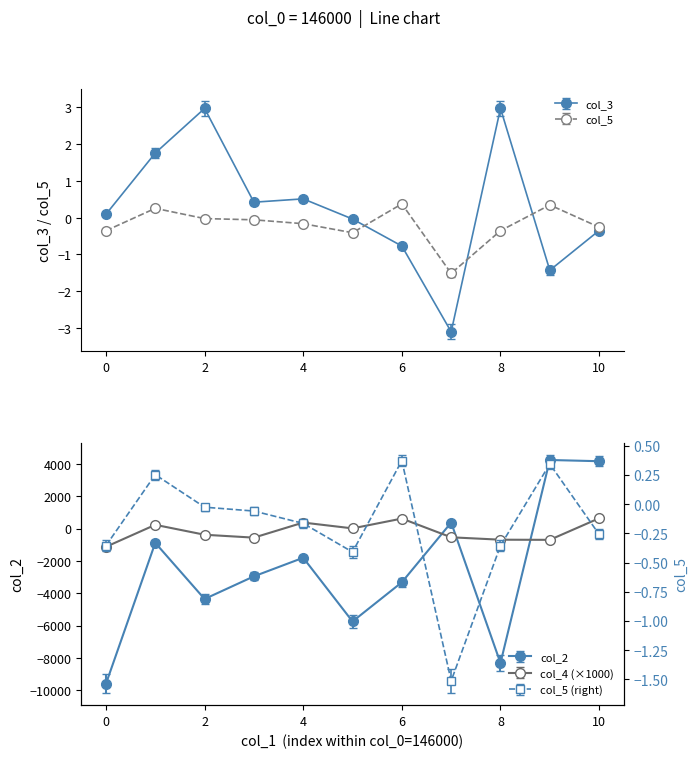

Count the number of categories in the chart.

11